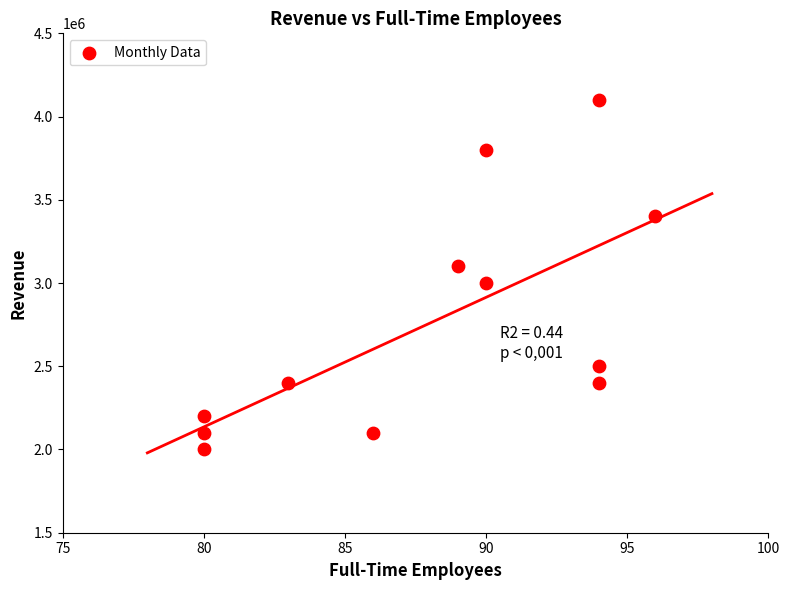

What is the average X value?

88